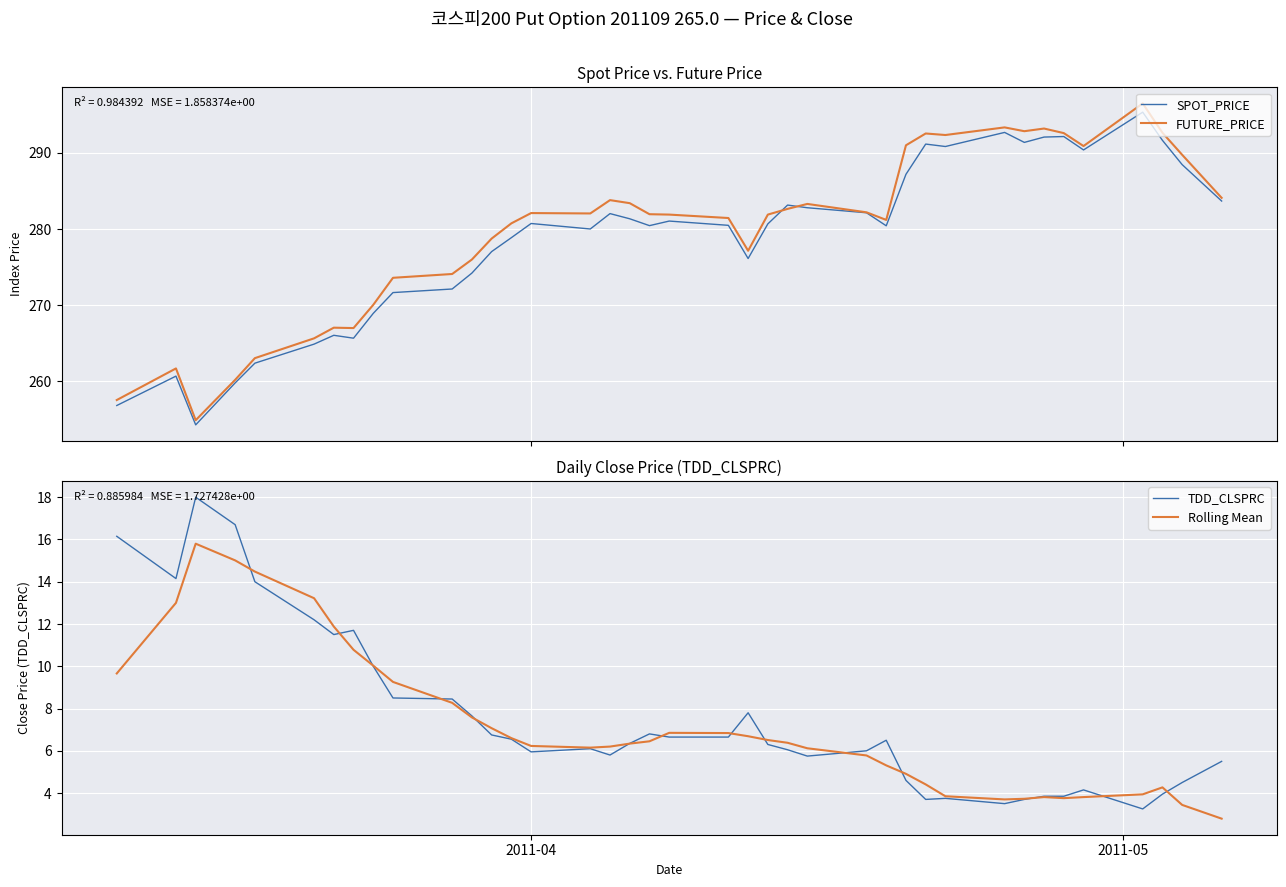

What is the minimum value for Rolling Mean?

2.8